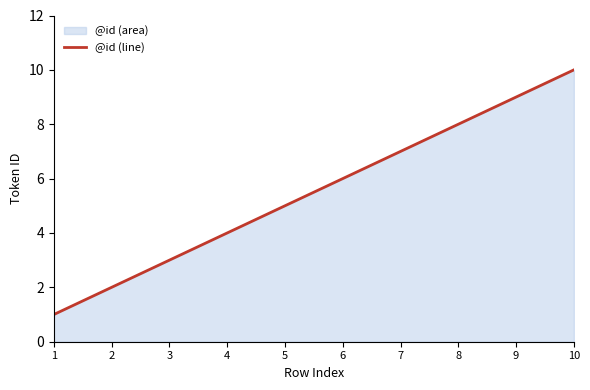

Between 10 and 2, which is larger?

10